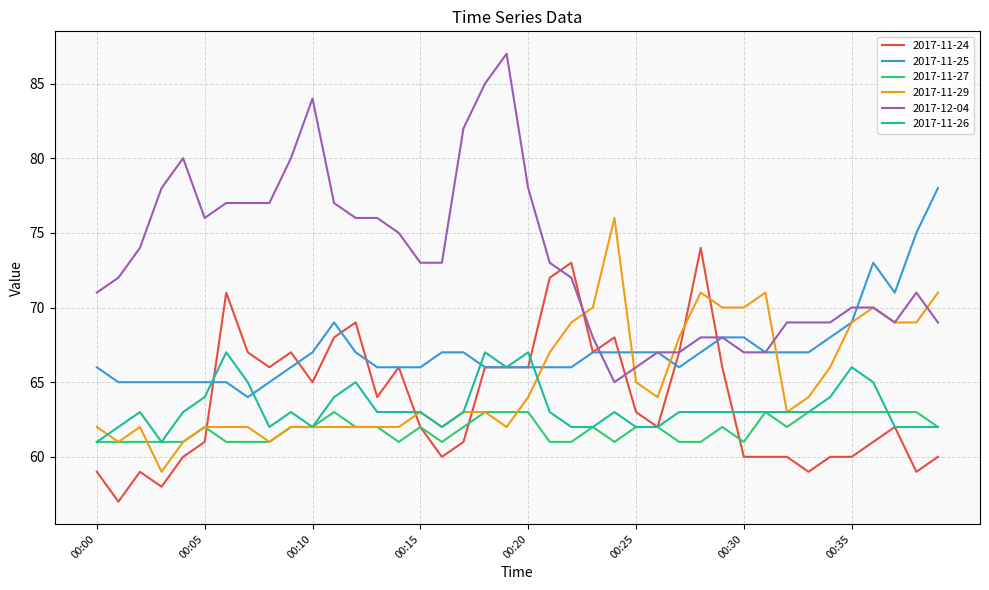

What is the average value of the 2017-11-27 series?

62